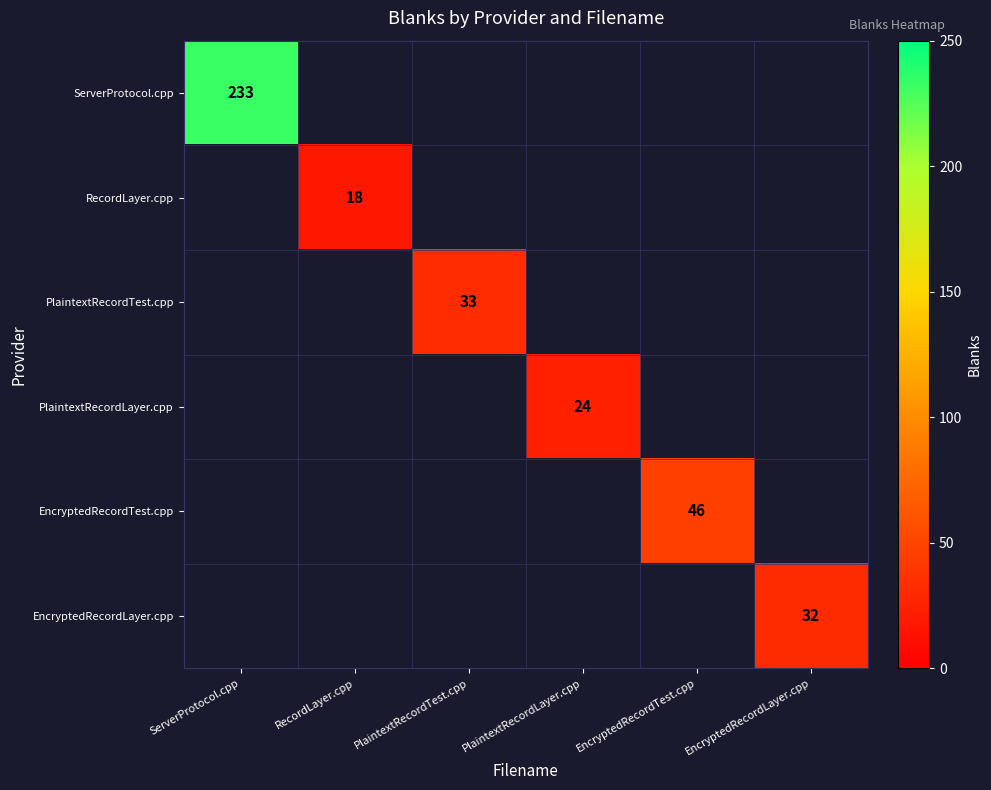

Is it true that ServerProtocol.cpp equals 233 at ServerProtocol.cpp?

True